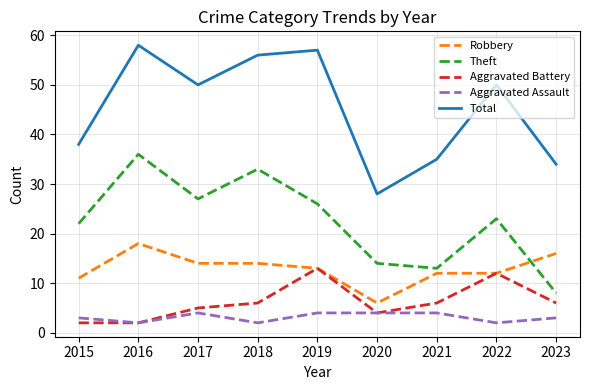

Does the chart have visible grid lines?

Yes